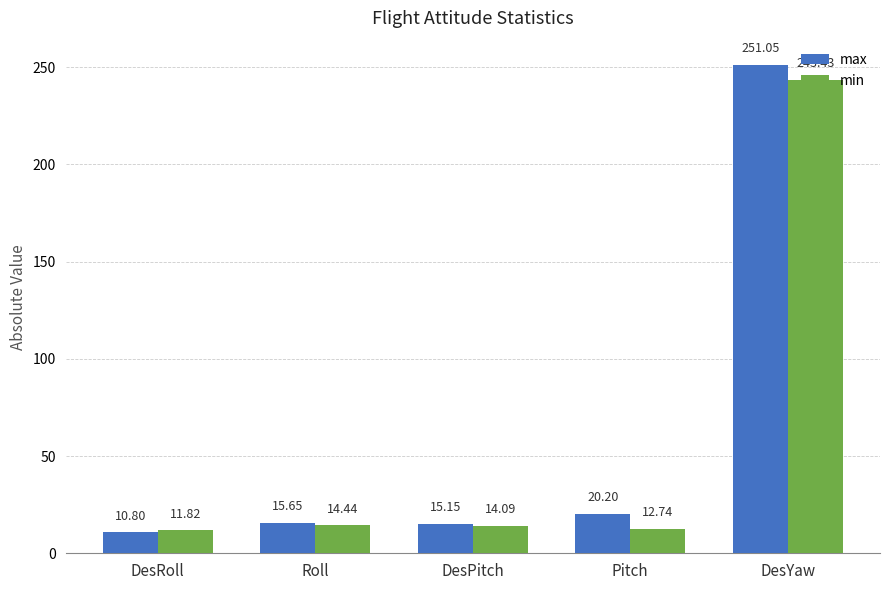

What is the difference between the highest and lowest values at DesRoll?

1.0